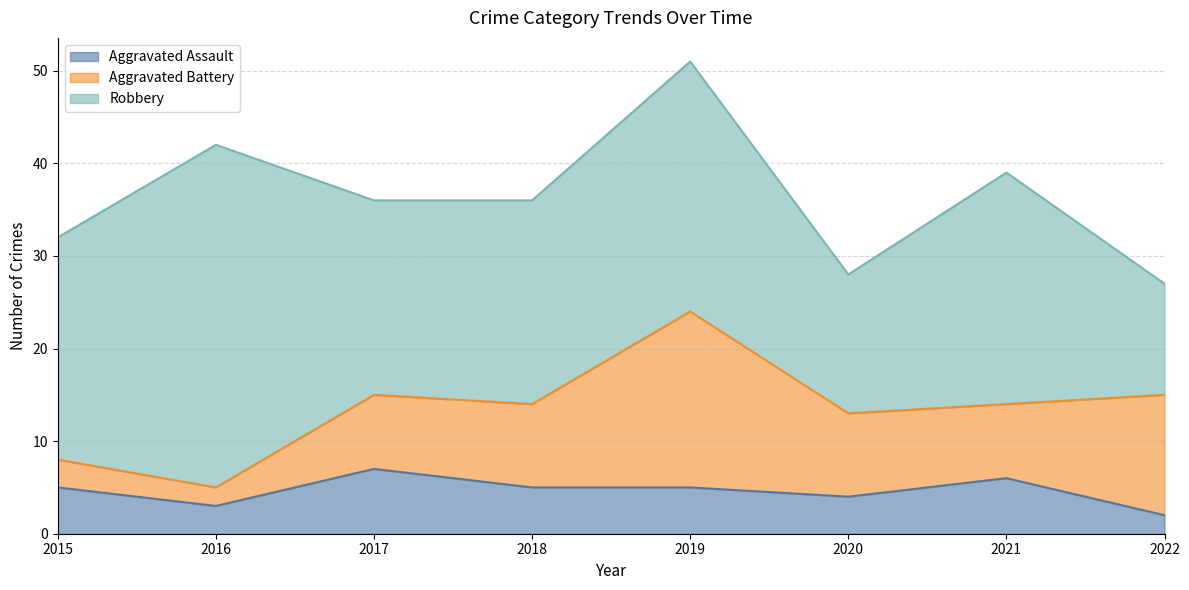

Does the chart display data point markers on the line(s)?

No